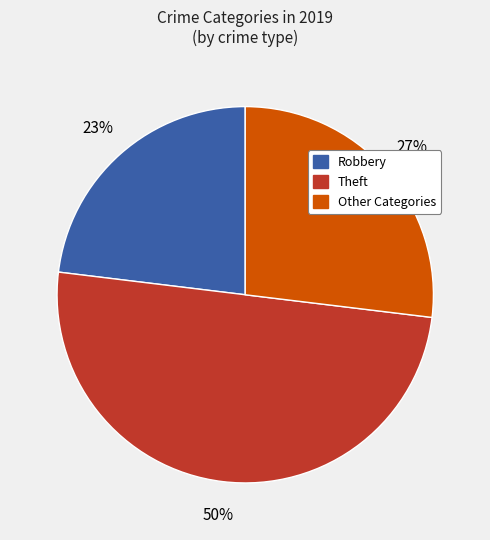

Does Other Categories account for over 50% of the chart?

No